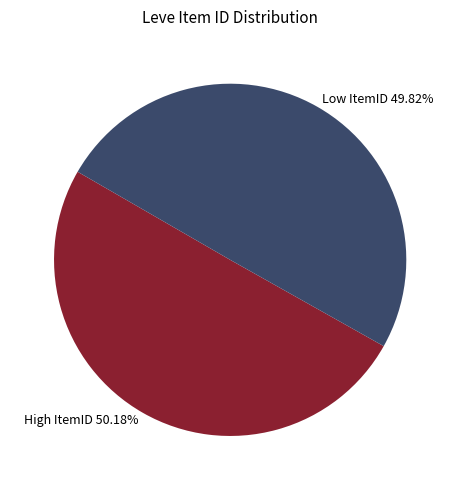

What is the ratio of the value at High ItemID 50.18% to the value at Low ItemID 49.82%?

1.0